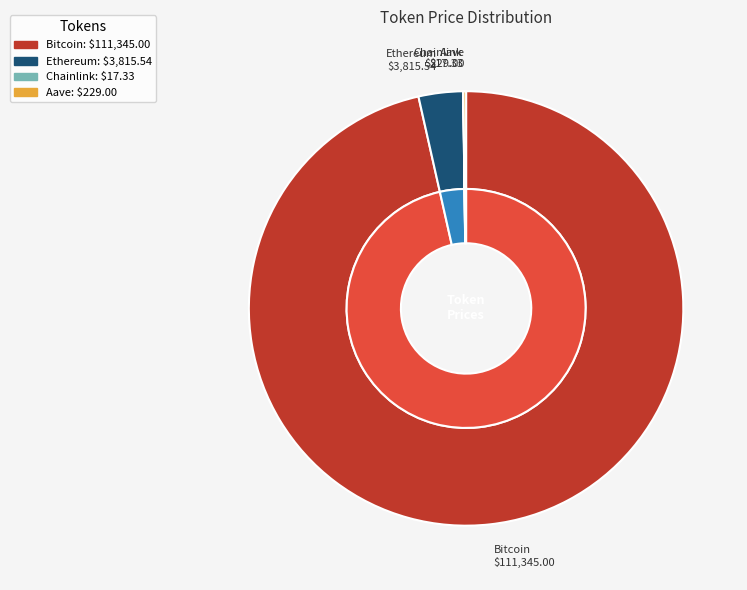

Does Bitcoin account for over 50% of the chart?

Yes